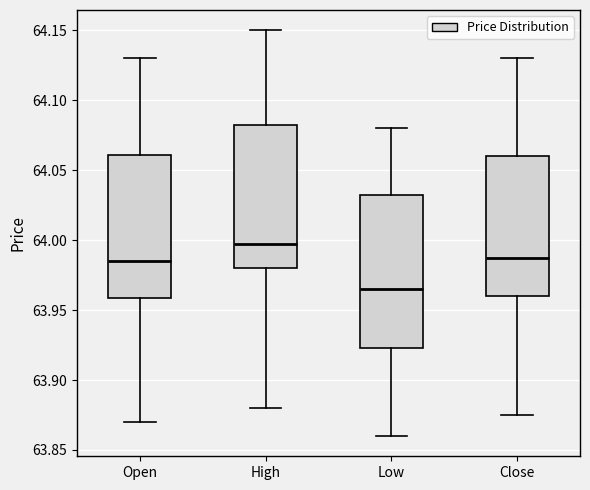

Where does the lower whisker of the box for High end on the y-axis? The values are not printed on the chart, so give them approximately, as read against the axis.

63.880